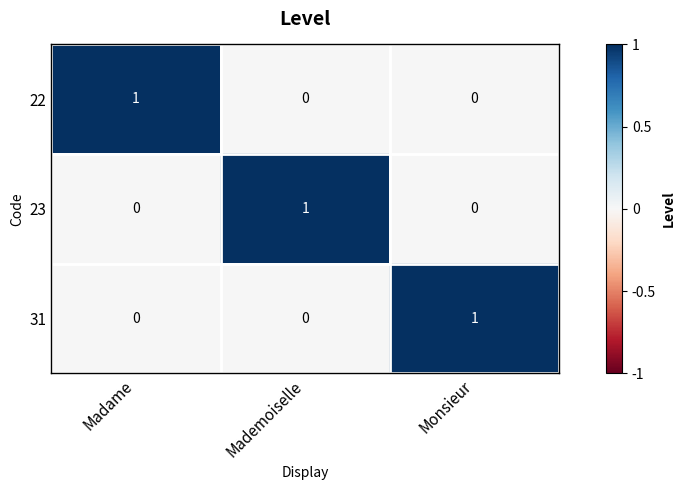

At how many categories does at least one series exceed 0?

3